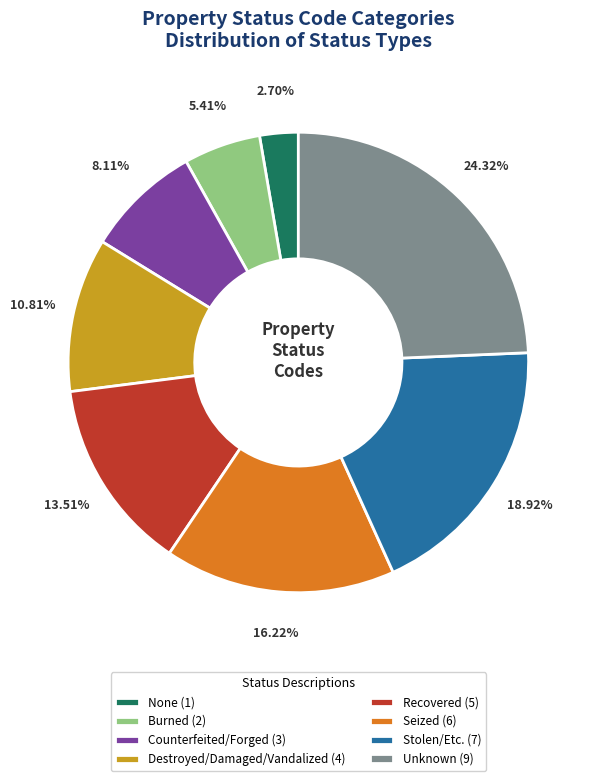

Does Unknown account for over 50% of the chart?

No